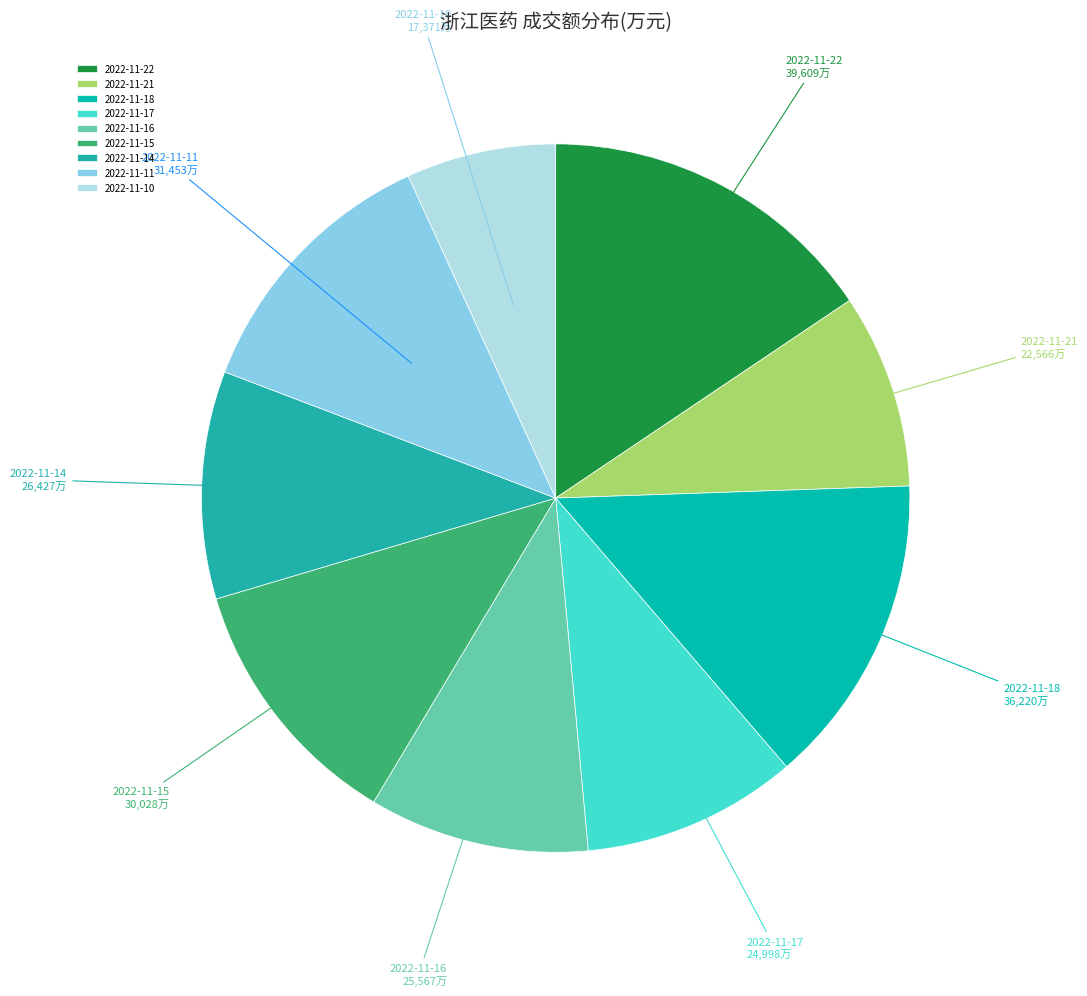

Is 2022-11-18 the majority of the pie?

No